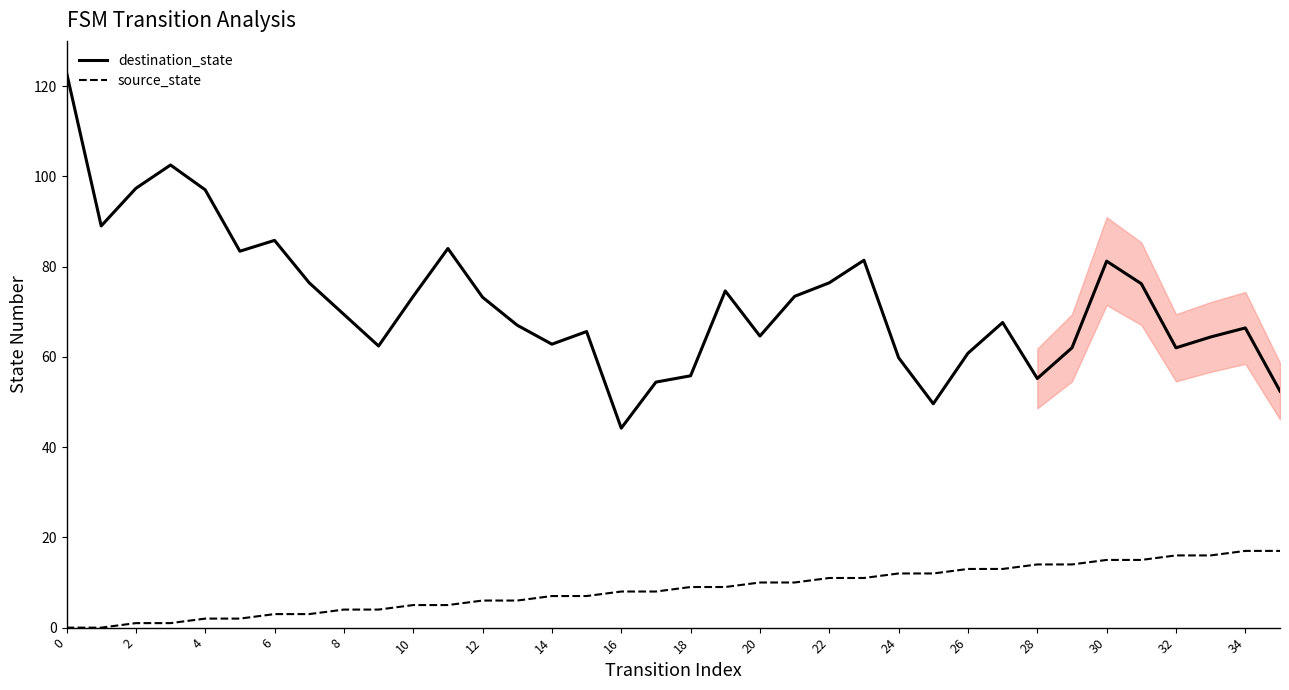

At which label does source_state first exceed 9?

20